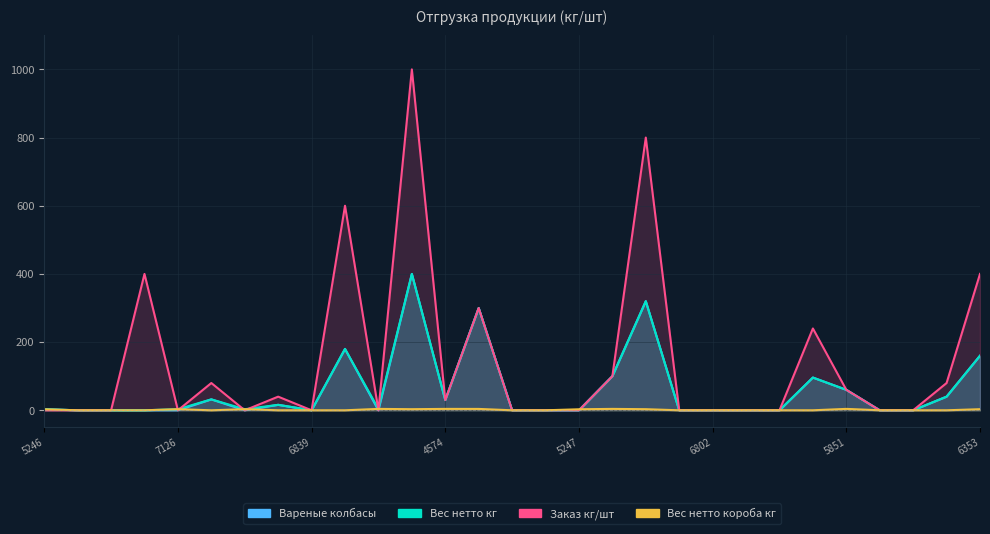

In Вес нетто кг, how many points are higher than both neighbors (excluding endpoints)?

7